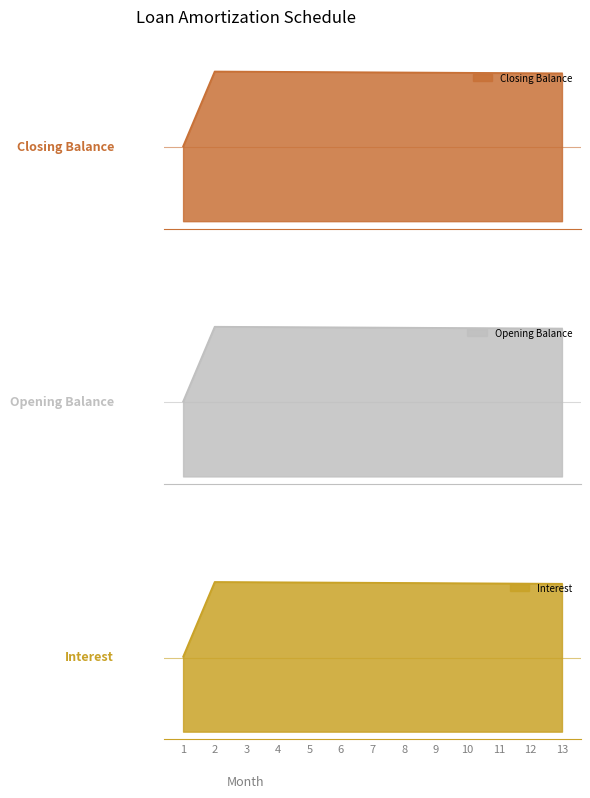

The value of Interest at 9 is 330463.0. True or false?

True